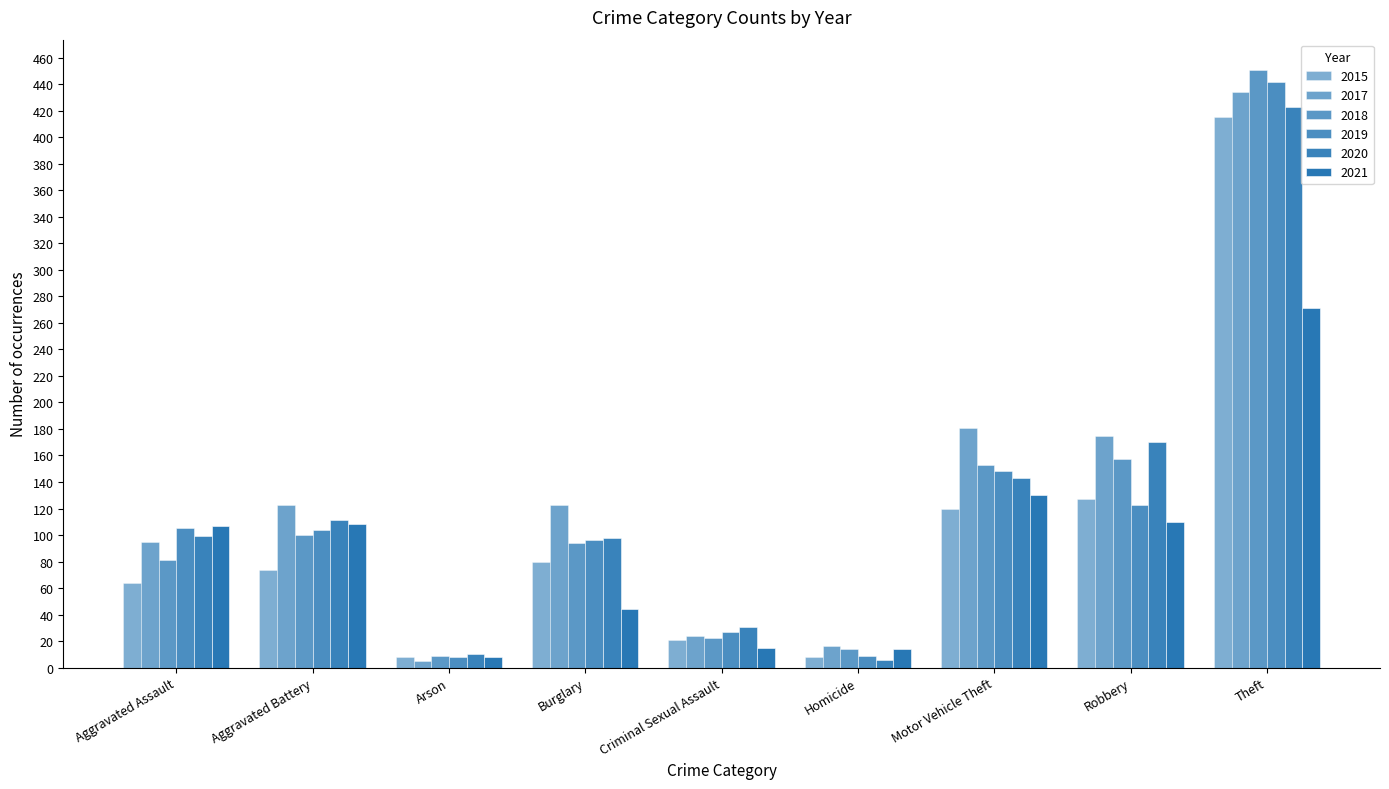

The value of 2018 at Theft is 451. True or false?

True